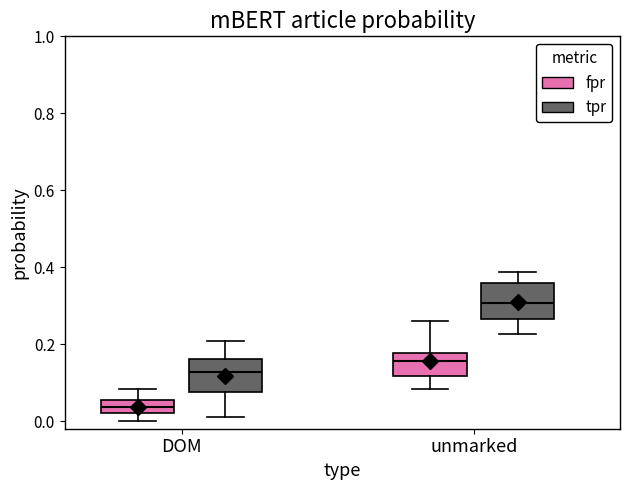

Where does the median line of the box for DOM (tpr) sit on the y-axis? The values are not printed on the chart, so give them approximately, as read against the axis.

0.12